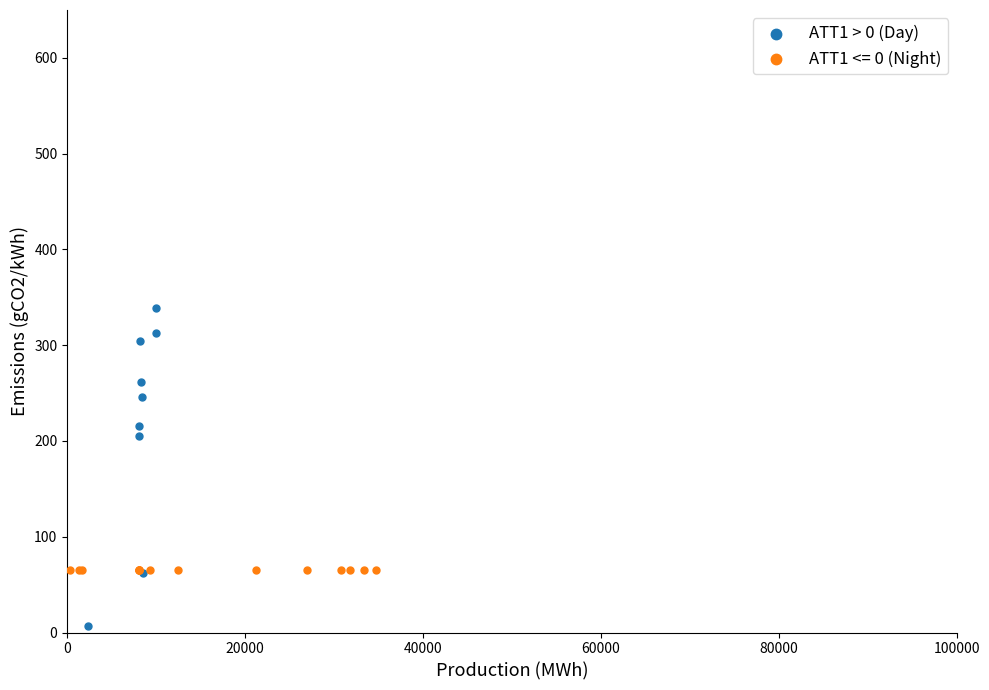

Which series contains the highest Y value?

ATT1 > 0 (Day)